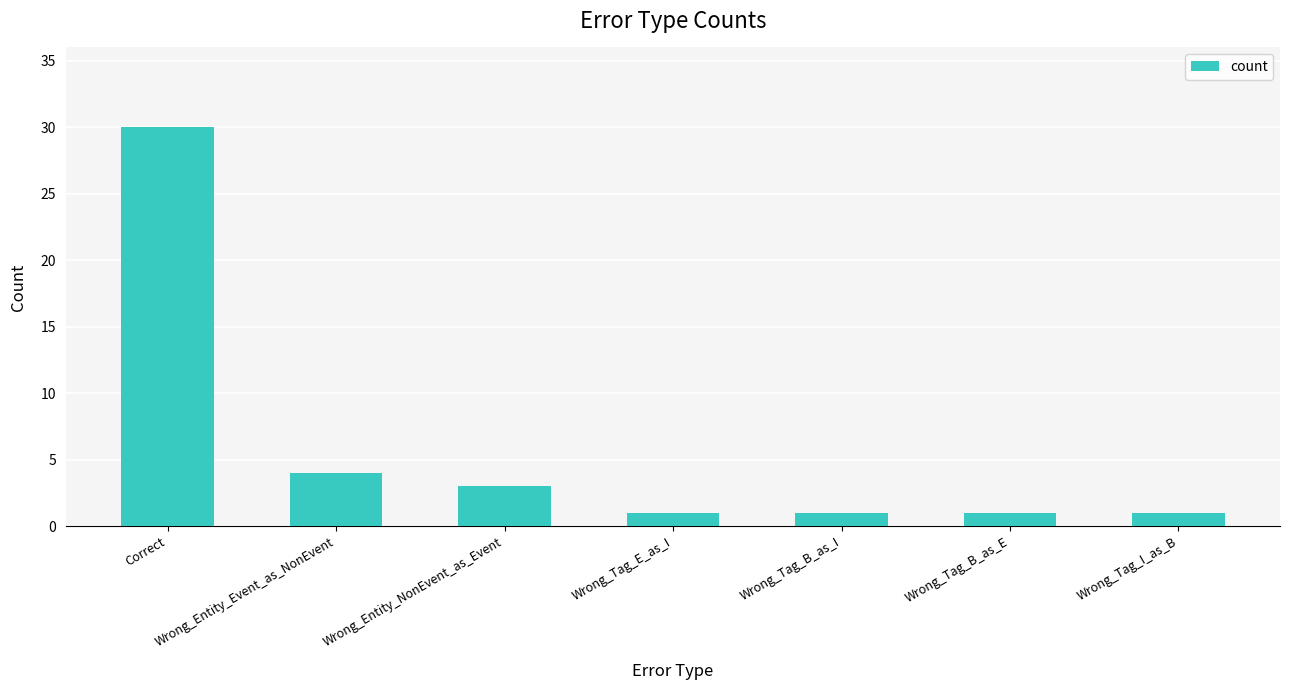

Reading left to right, list all the values displayed in this chart.

30	4	3	1	1	1	1